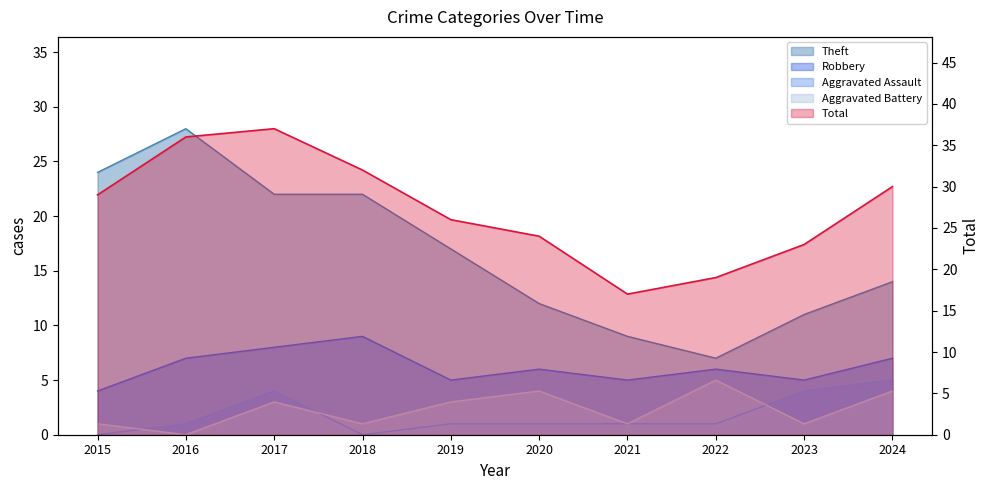

How many values in the Total series exceed 29?

4